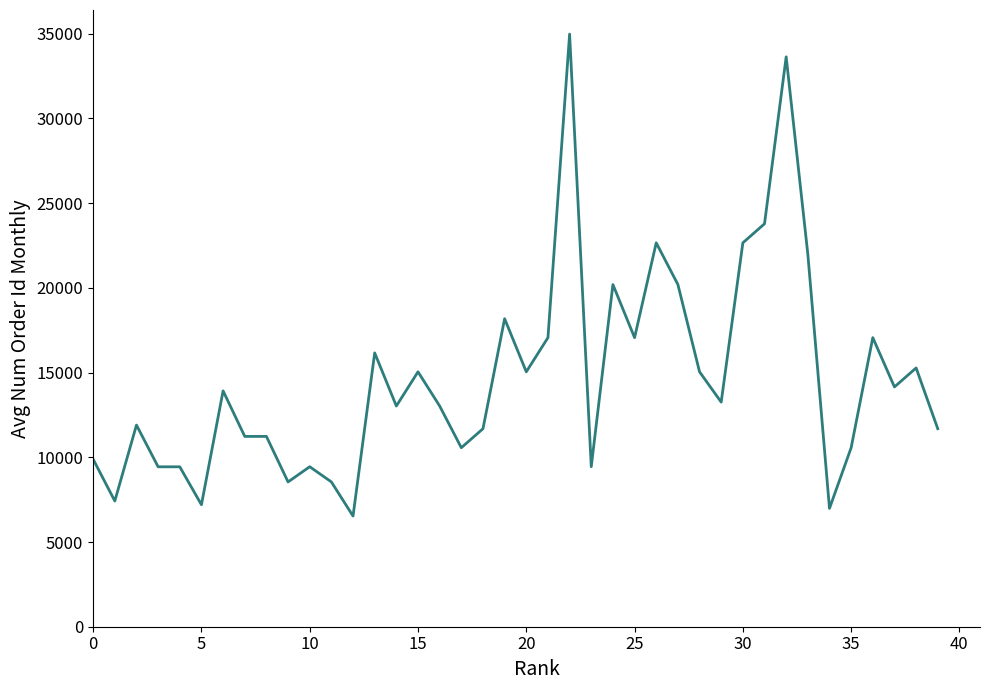

What is the minimum value shown in the chart?

6531